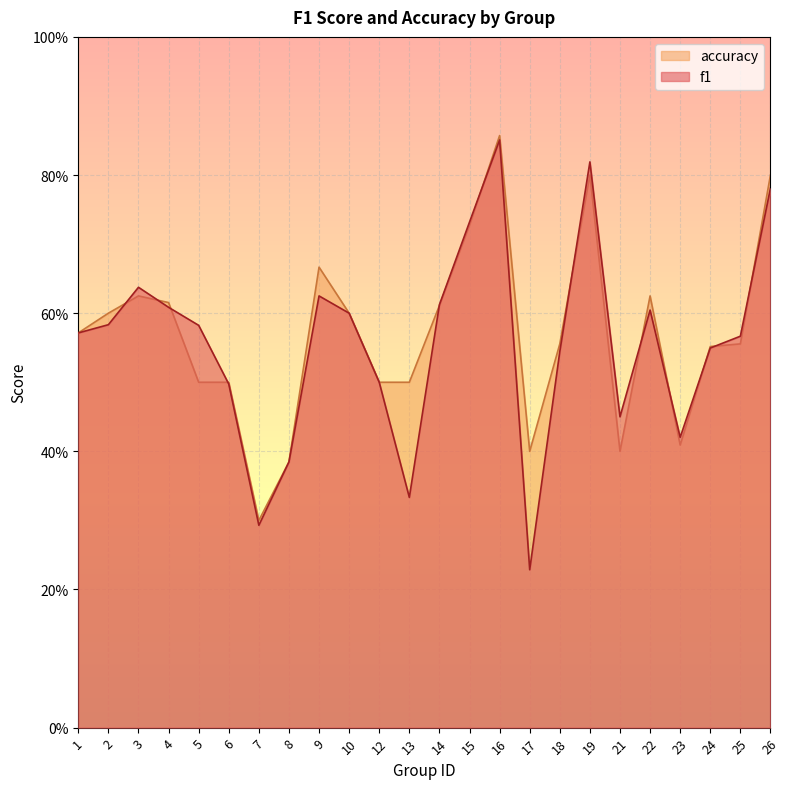

True or false: f1 has more than 1 points higher than both neighbors.

True